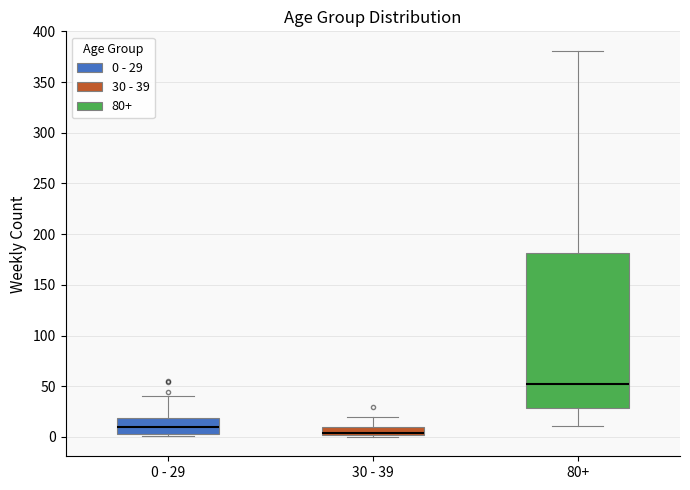

Reading left to right, read every box against the y-axis: the position of its median line, the range the box covers, and the ends of its whiskers. The values are not printed on the chart, so give them approximately, as read against the axis.

0 - 29: median 10, box 5 to 20, whiskers 0 to 40
30 - 39: median 5, box 0 to 10, whiskers 0 (just below the box's lower edge) to 20
80+: median 55, box 30 to 180, whiskers 10 to 380